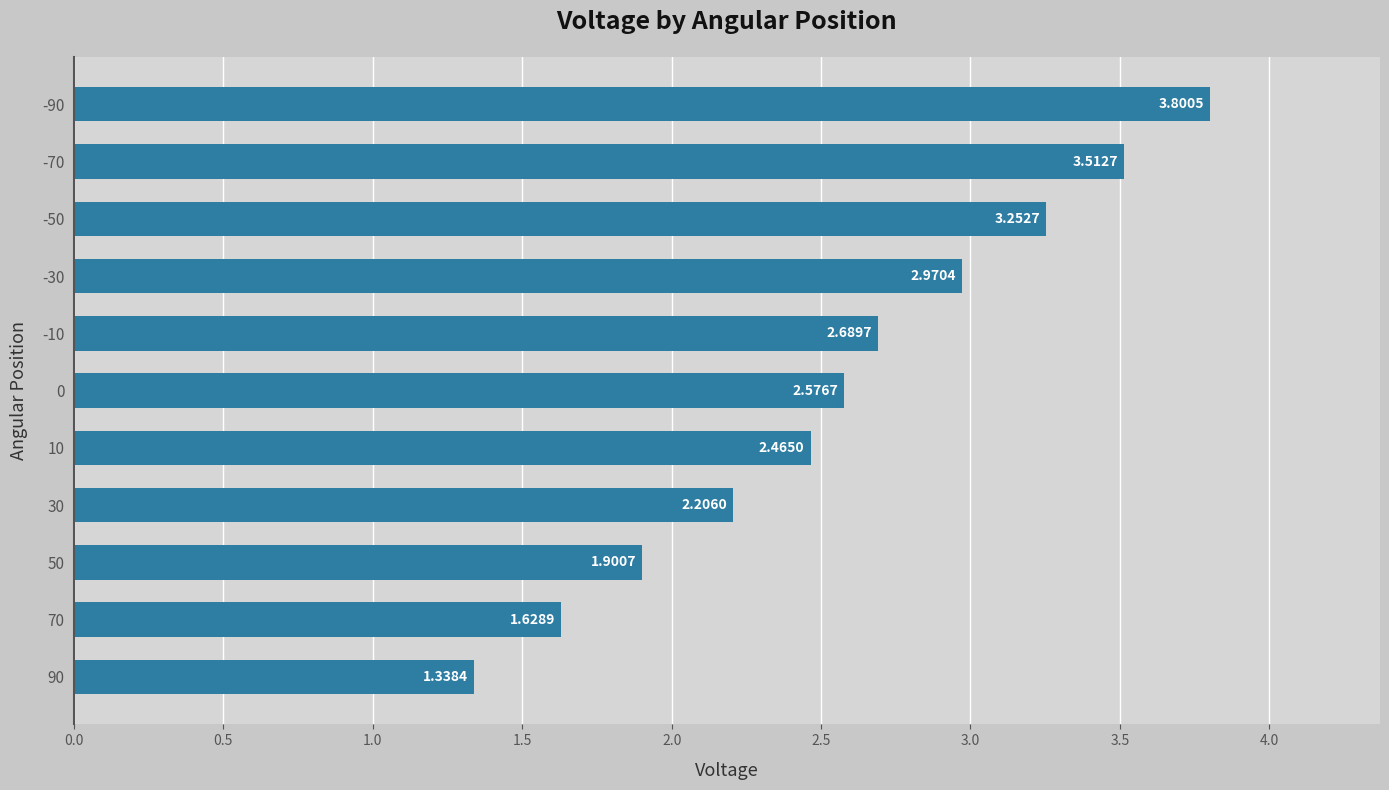

Approximately how many times larger is the value at 10 compared to -50?

0.8